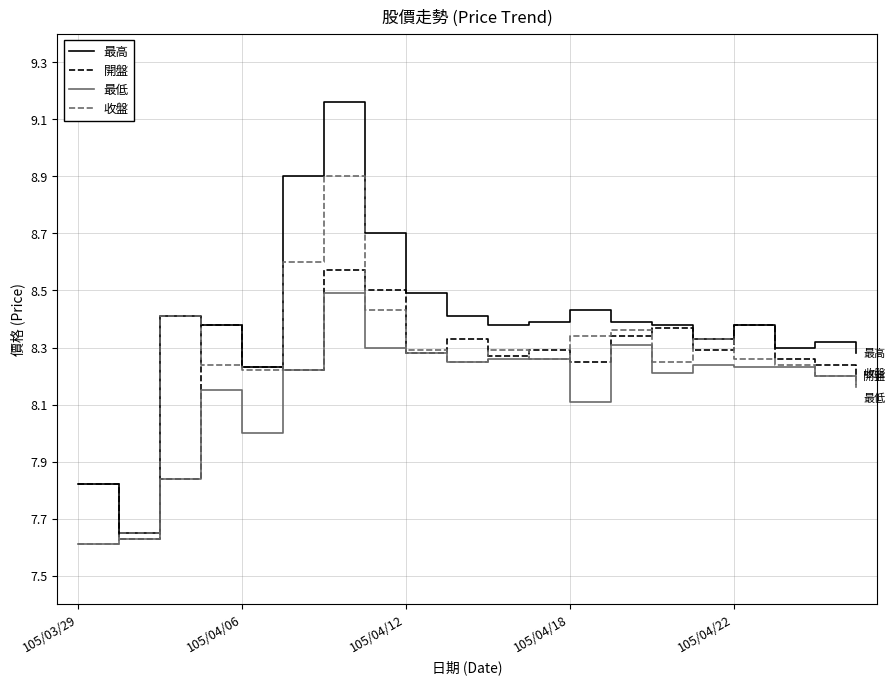

List the series in order of their peak value, highest first.

最高, 收盤, 開盤, 最低